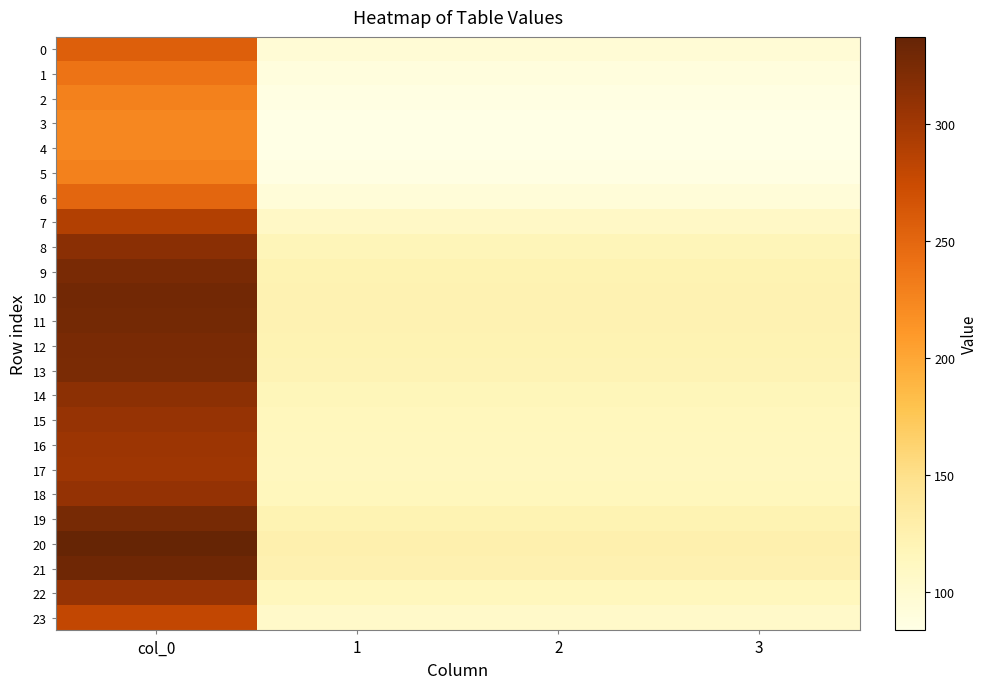

List the series in order of their peak value, lowest first.

4, 3, 5, 2, 1, 6, 0, 23, 7, 17, 16, 15, 22, 18, 14, 8, 13, 9, 12, 19, 11, 10, 21, 20